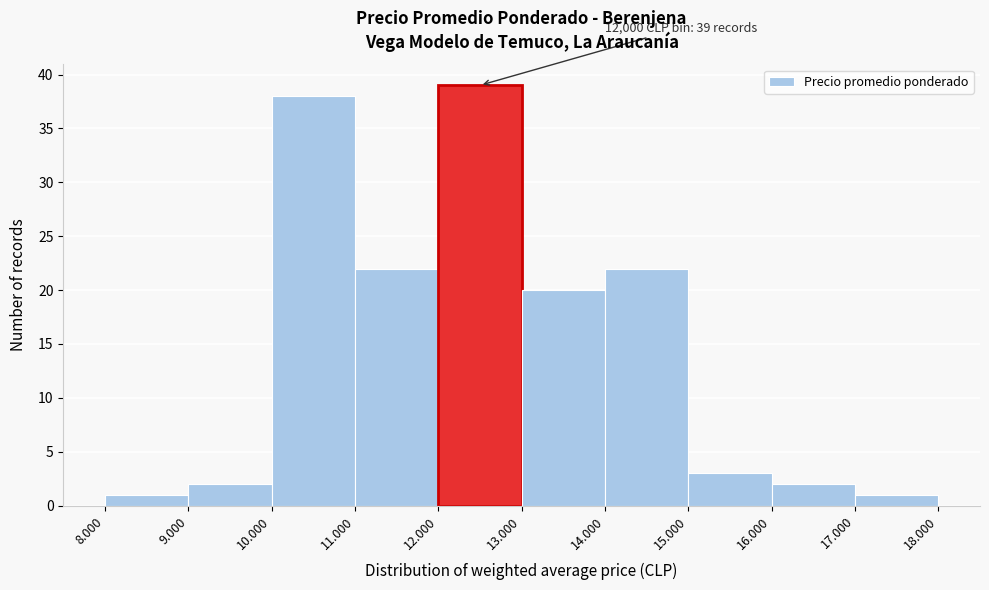

Reading right to left, extract all data points from this chart.

17.000=1	16.000=2	15.000=3	14.000=22	13.000=20	12.000=39	11.000=22	10.000=38	9.000=2	8.000=1